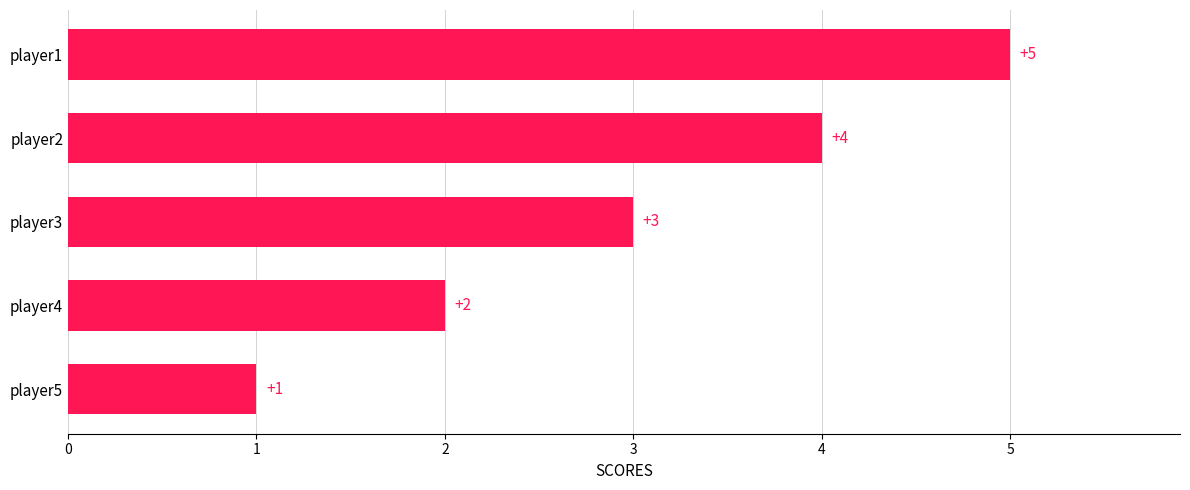

How many data points are less than 3?

2